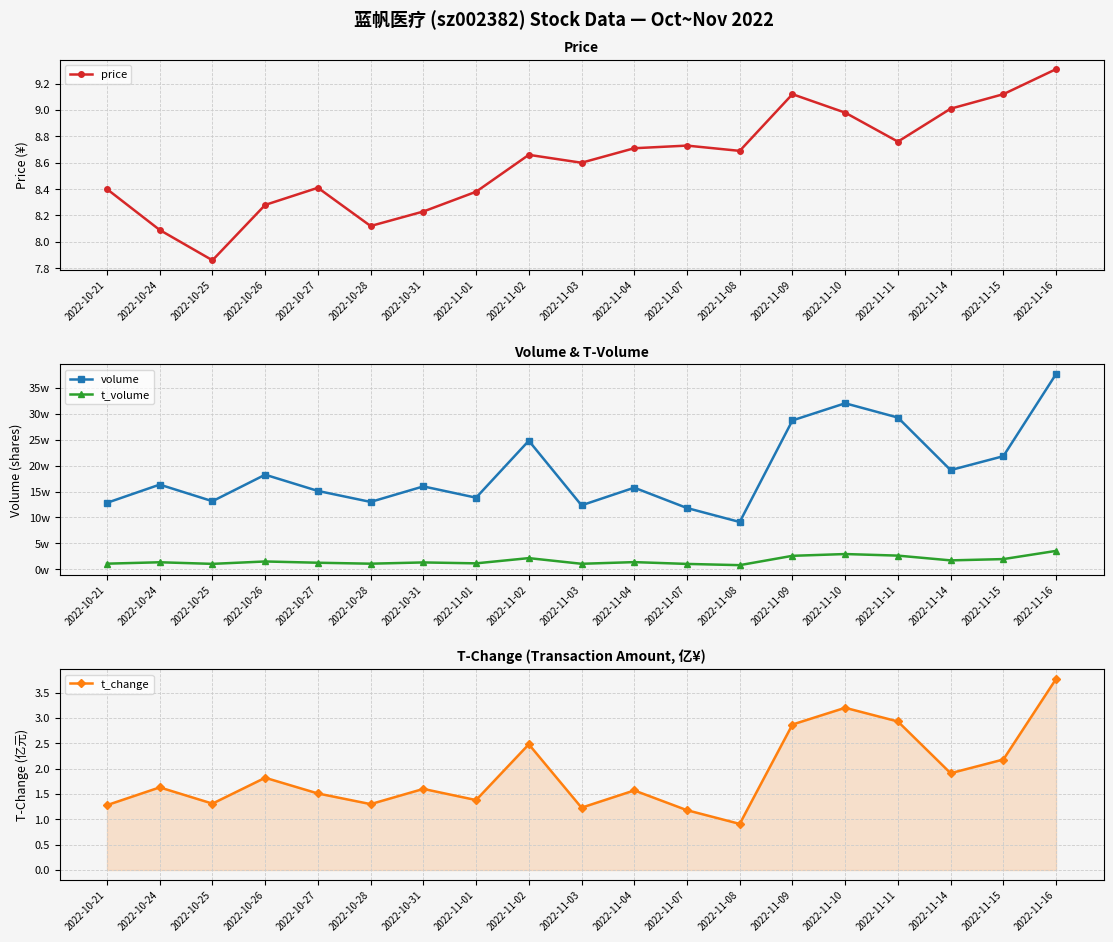

At how many categories does at least one series exceed 194384?

6